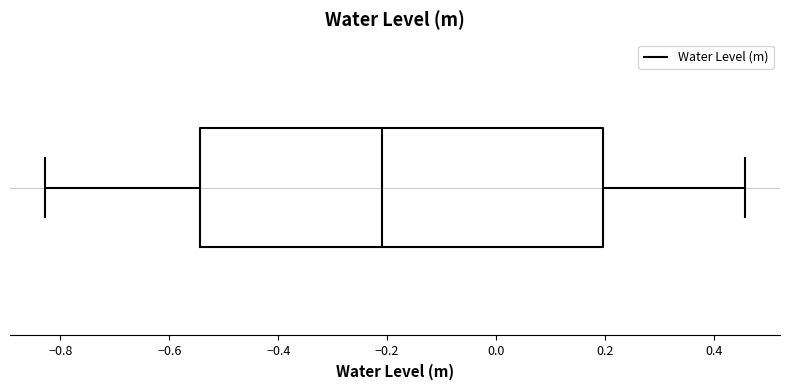

Transcribe this box plot: give where the median line is, the range the box spans, and where the two whiskers end, as read against the x-axis. The values are not printed on the chart, so give them approximately, as read against the axis.

median -0.20, box -0.54 to 0.20, whiskers -0.82 to 0.46